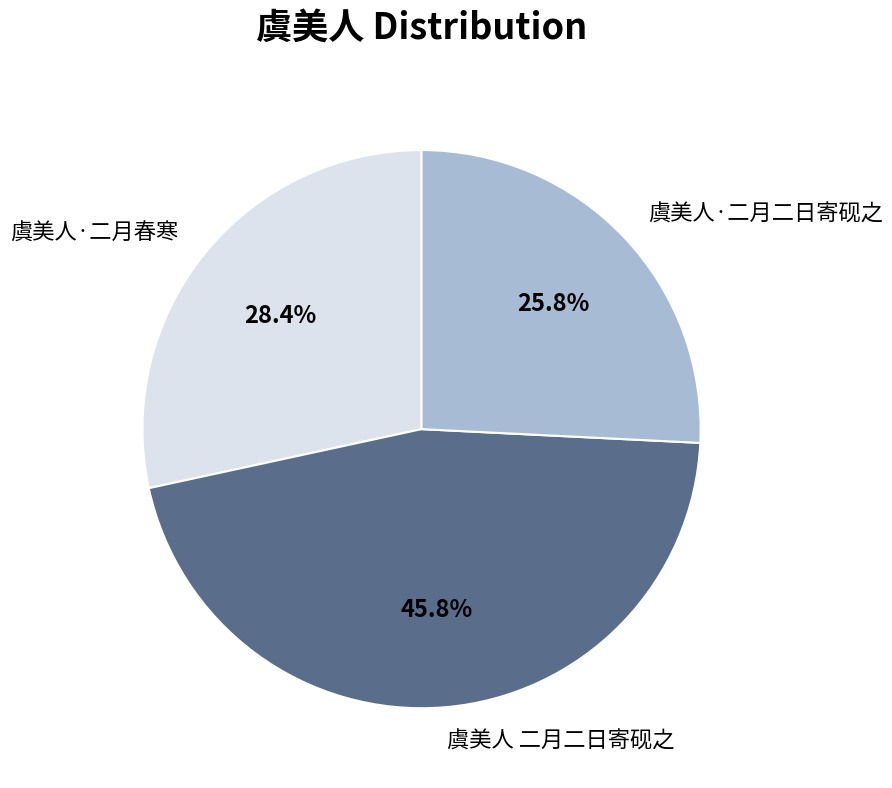

How many segments does this pie chart have?

3